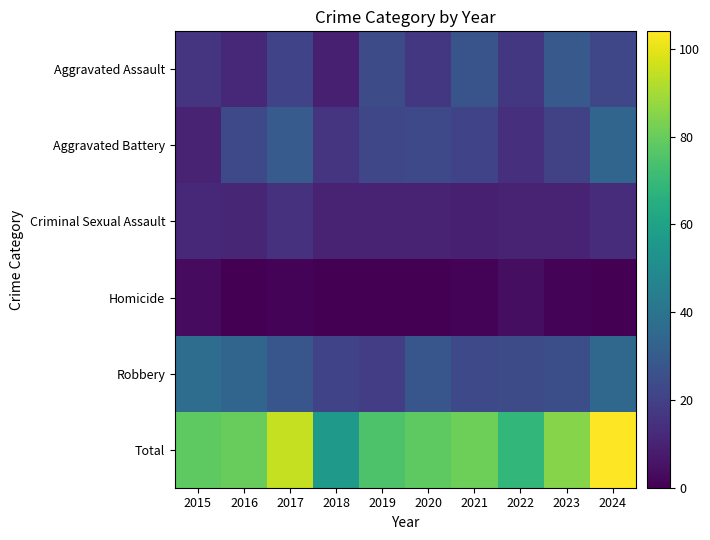

Reading left to right, what are all the values shown in this chart?

Aggravated Assault: 2015=16	2016=12	2017=21	2018=9	2019=24	2020=17	2021=27	2022=17	2023=29	2024=22
Aggravated Battery: 2015=10	2016=23	2017=30	2018=16	2019=22	2020=23	2021=21	2022=14	2023=20	2024=34
Criminal Sexual Assault: 2015=12	2016=11	2017=15	2018=10	2019=10	2020=10	2021=9	2022=10	2023=10	2024=13
Homicide: 2015=3	2016=0	2017=1	2018=0	2019=0	2020=0	2021=1	2022=4	2023=1	2024=0
Robbery: 2015=37	2016=34	2017=28	2018=21	2019=19	2020=28	2021=23	2022=24	2023=25	2024=35
Total: 2015=78	2016=80	2017=95	2018=56	2019=75	2020=78	2021=81	2022=69	2023=85	2024=104